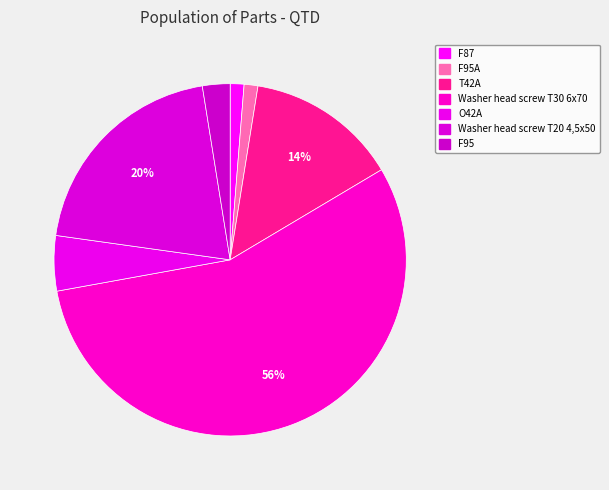

What is the majority slice?

Washer head screw T30 6x70